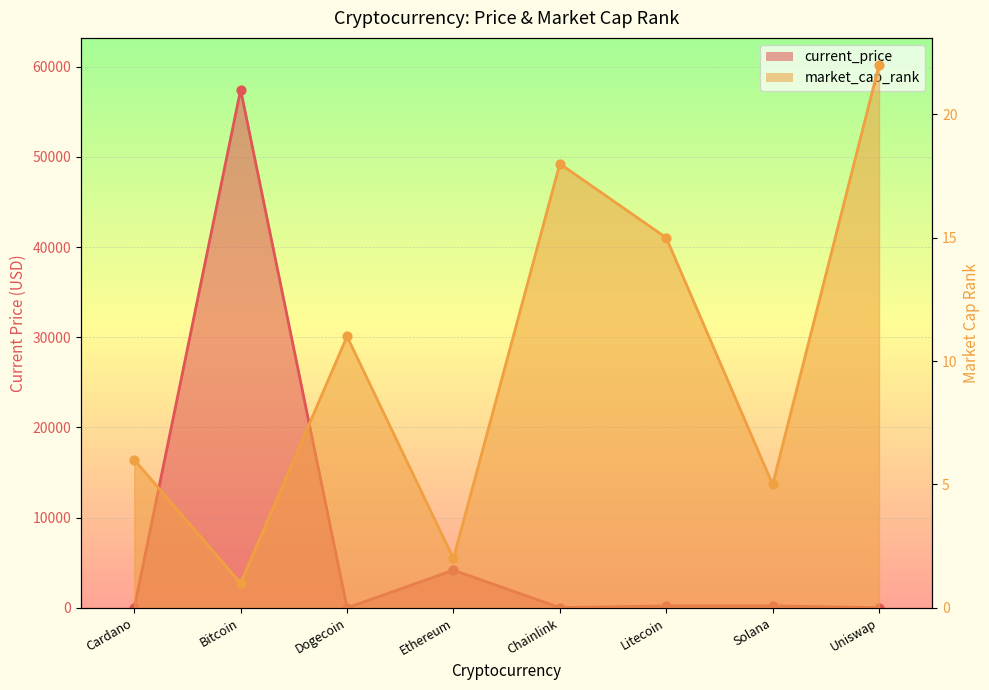

Which series has the largest Y range (max minus min)?

current_price